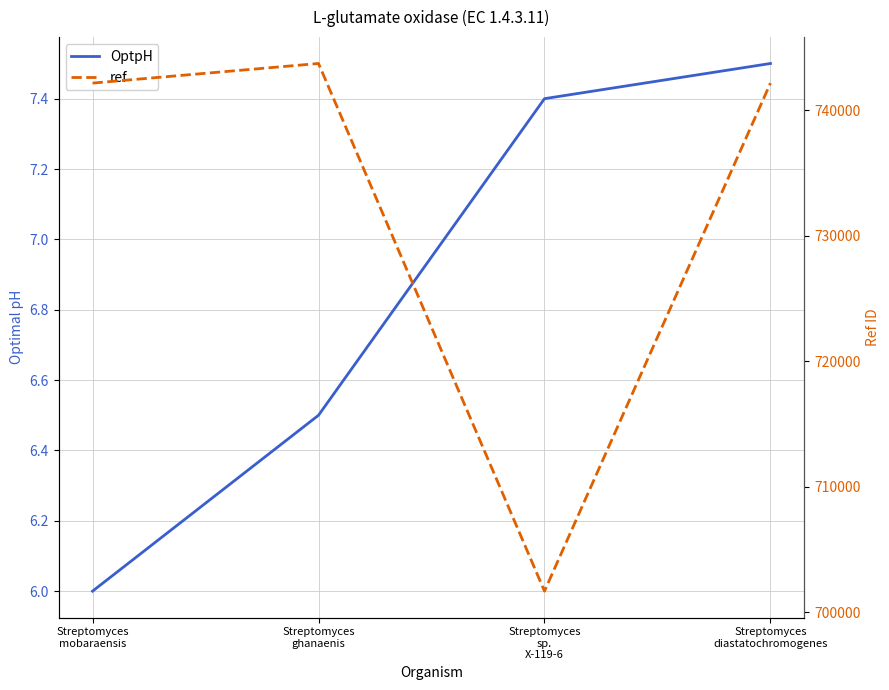

Rank the series at Streptomyces
diastatochromogenes from highest to lowest value.

ref, OptpH